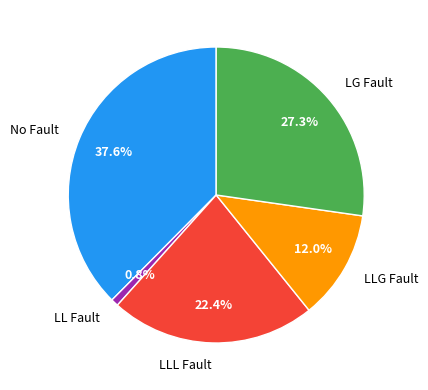

Which category has the biggest portion of the pie?

No Fault